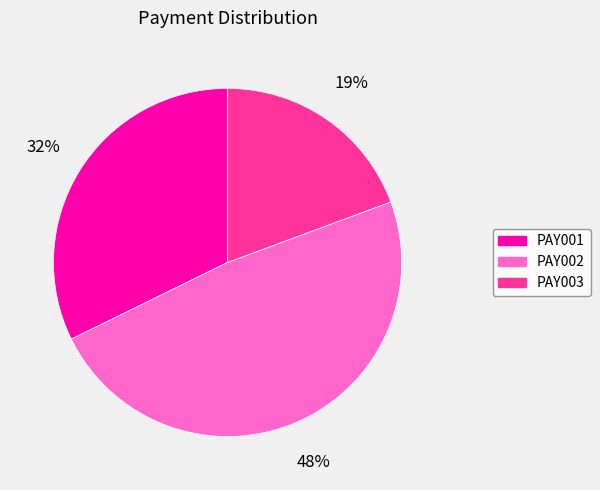

Rank the categories by value from highest to lowest.

PAY002, PAY001, PAY003